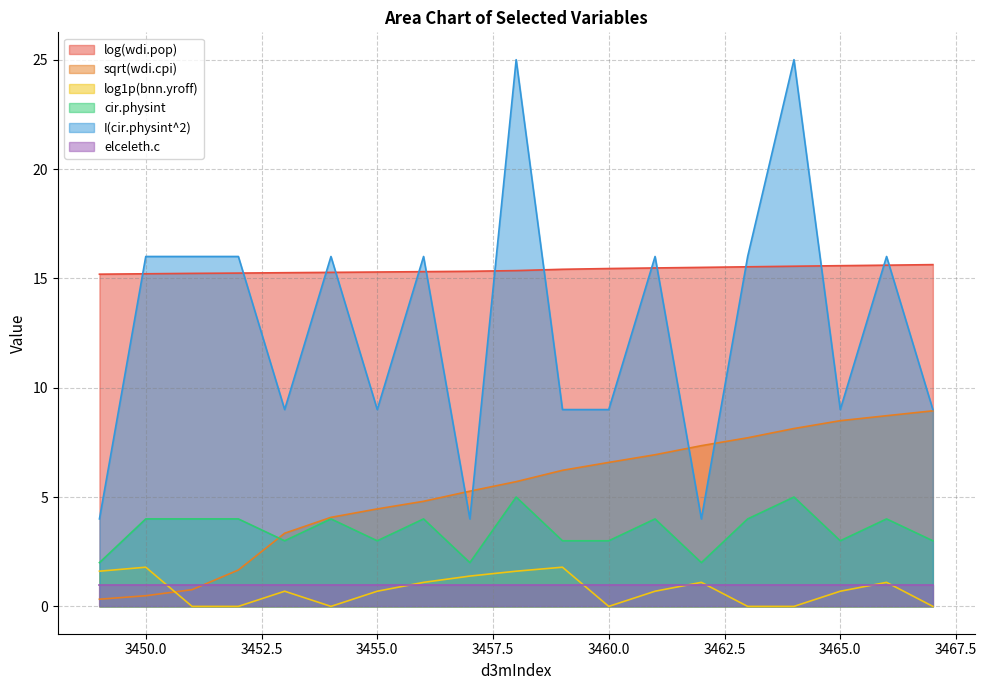

List the series in order of their peak value, highest first.

I(cir.physint^2), log(wdi.pop), sqrt(wdi.cpi), cir.physint, log1p(bnn.yroff), elceleth.c